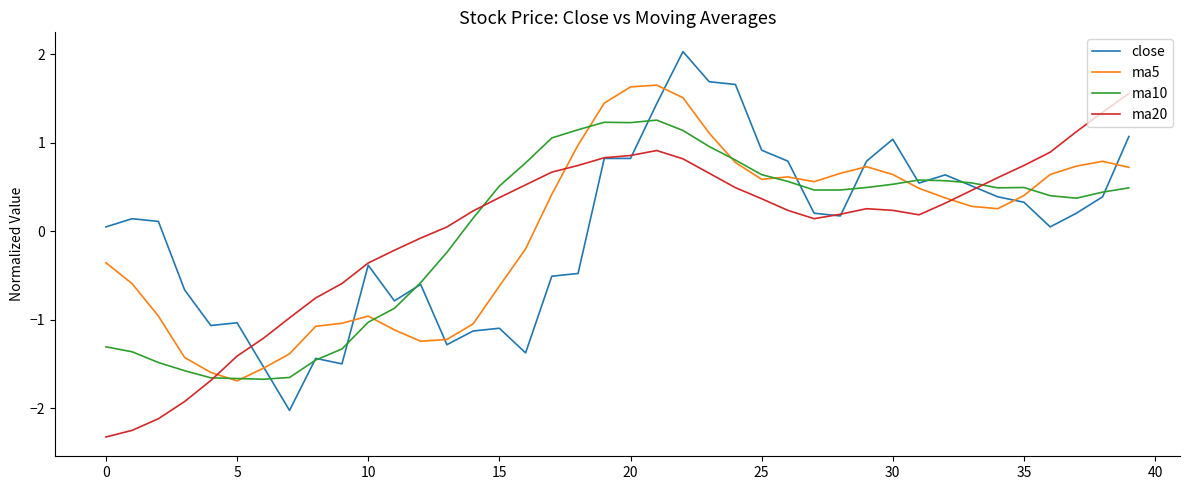

How many intersections are there between ma5 and ma20?

3